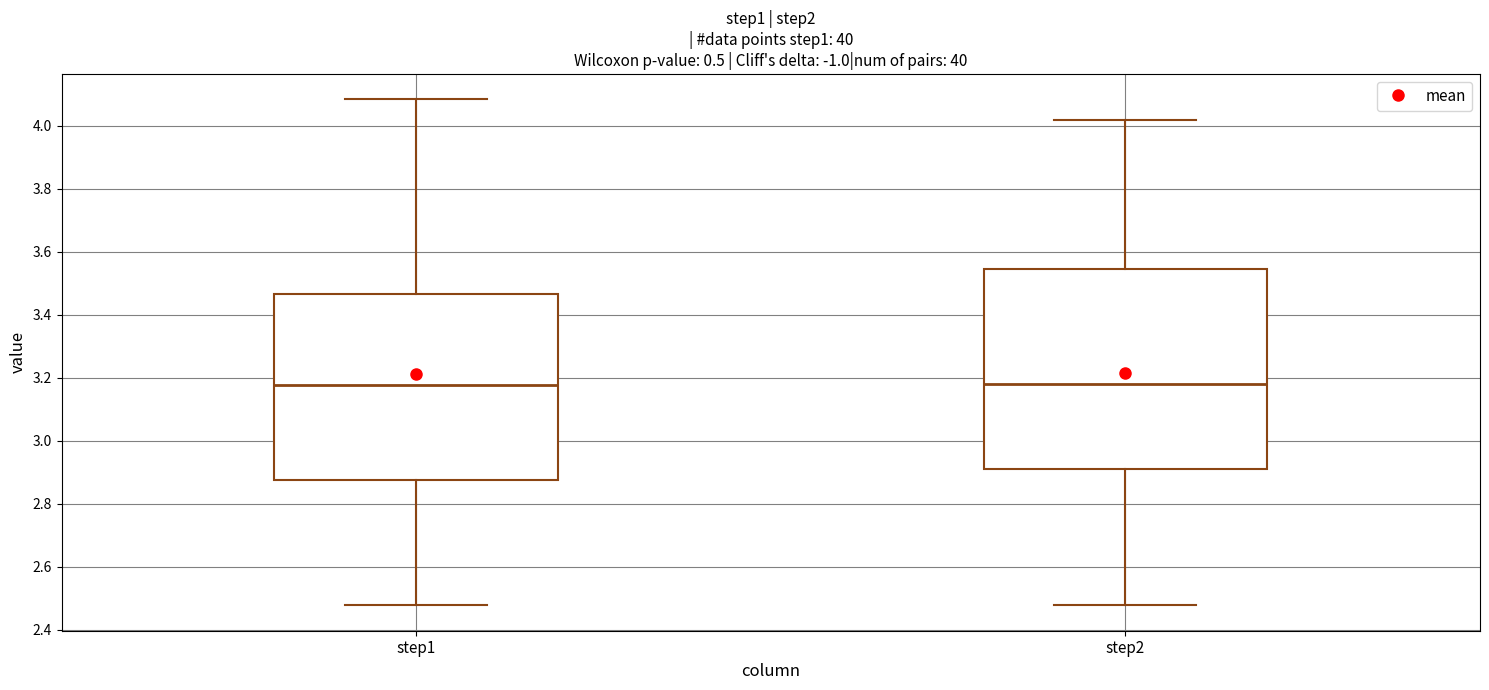

Comparing the boxes themselves (not the whiskers), which one is the tallest?

step2